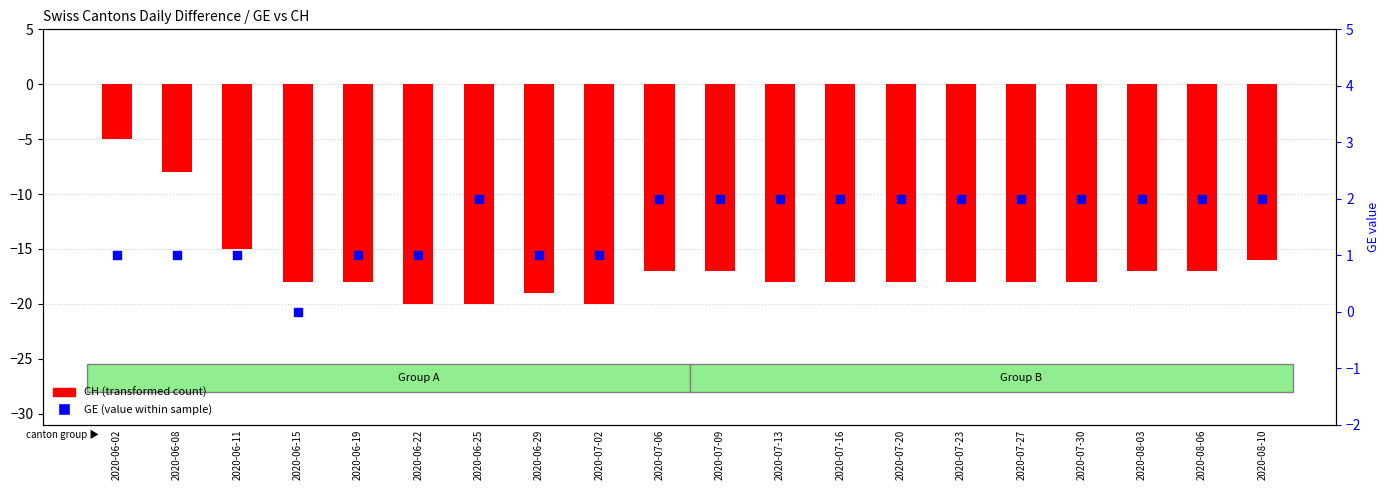

At which category is the sum across all series the highest?

2020-06-02